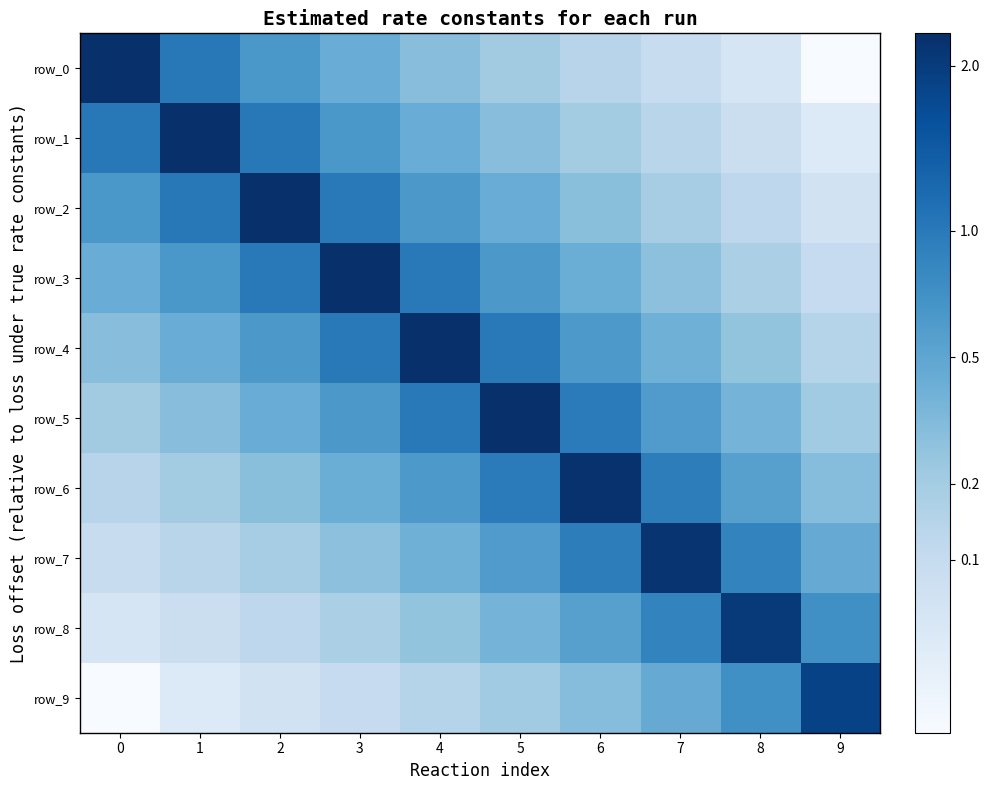

What is the difference between the highest and lowest values at 9?

1.8